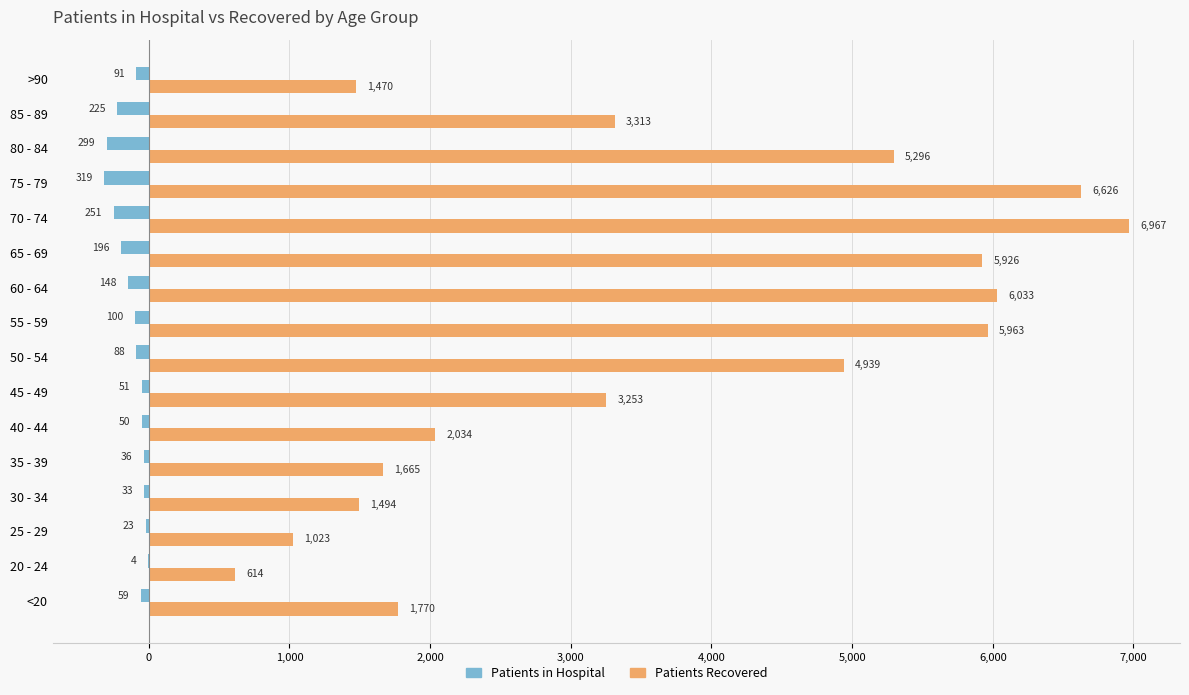

What is the maximum value shown in the chart?

6967